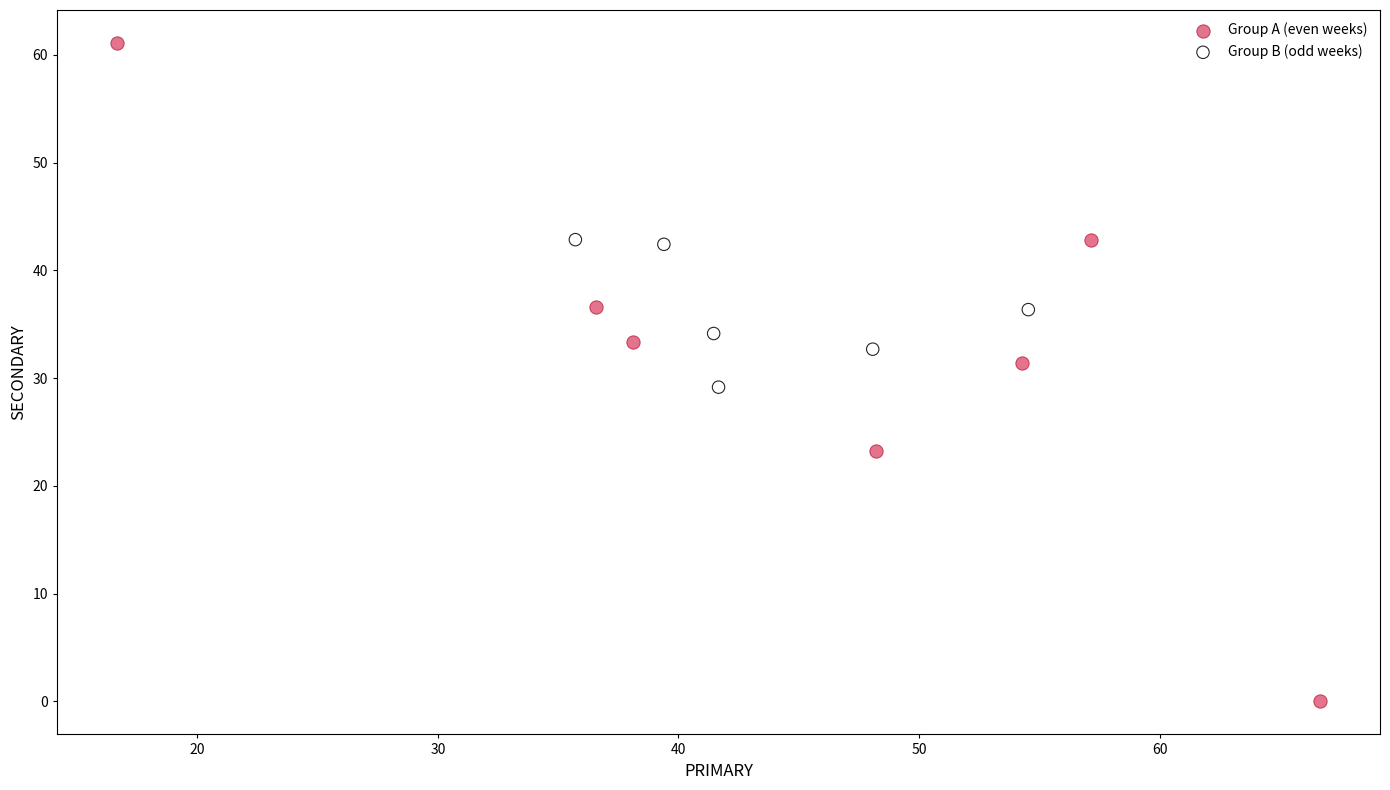

Which series contains the lowest Y value?

Group A (even weeks)